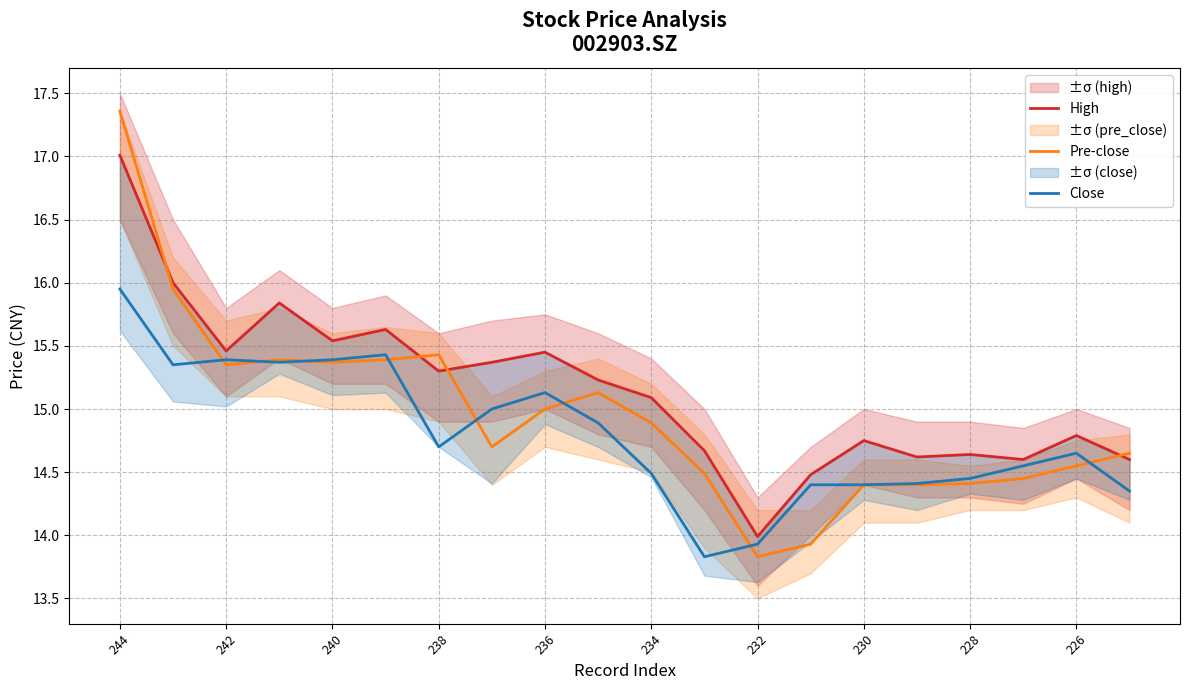

At which label does Close first exceed 14?

244